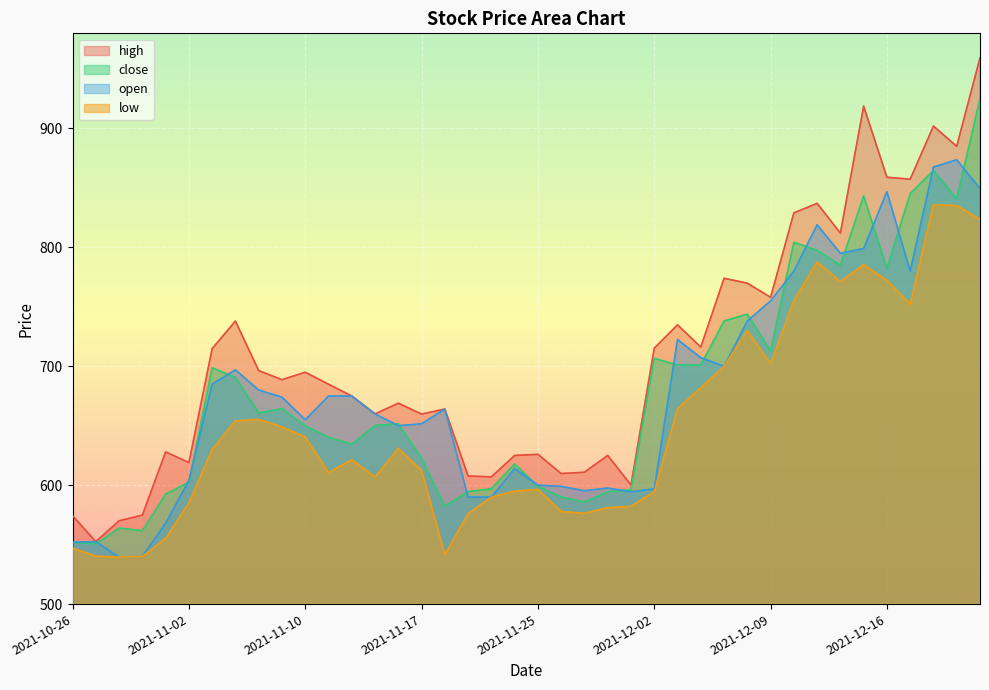

Where does the high series first go above 688?

2021-11-03